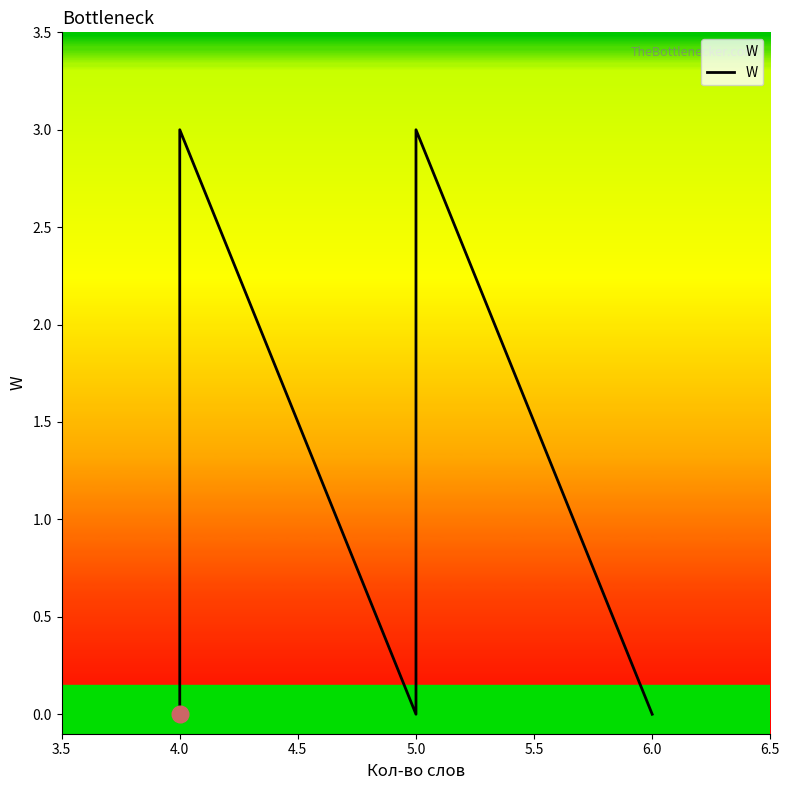

How many values are between 0 and 3?

8